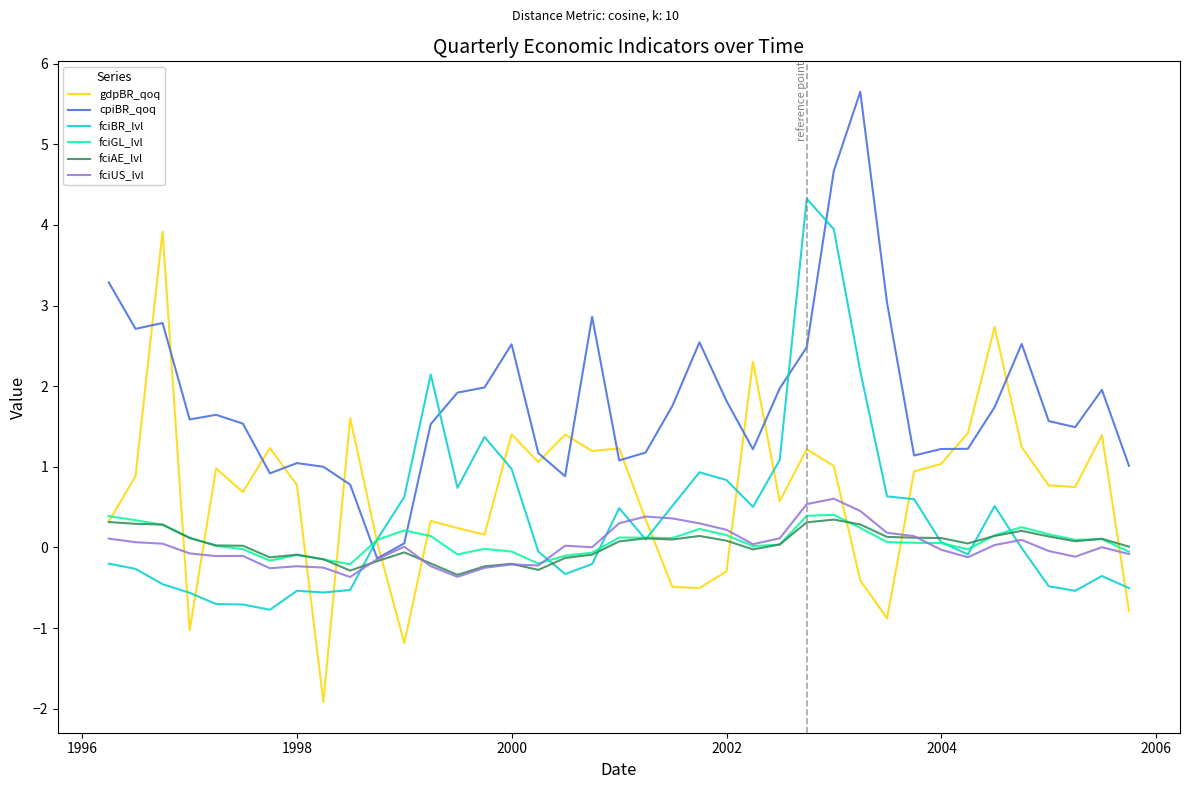

What are all the series names shown in the legend?

gdpBR_qoq, cpiBR_qoq, fciBR_lvl, fciGL_lvl, fciAE_lvl, fciUS_lvl